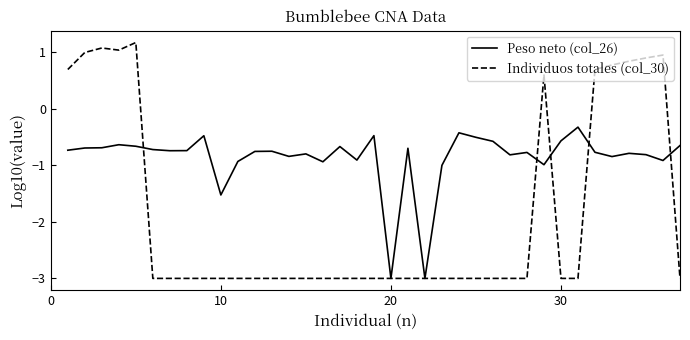

What is the minimum value for Individuos totales (col_30)?

-3.0